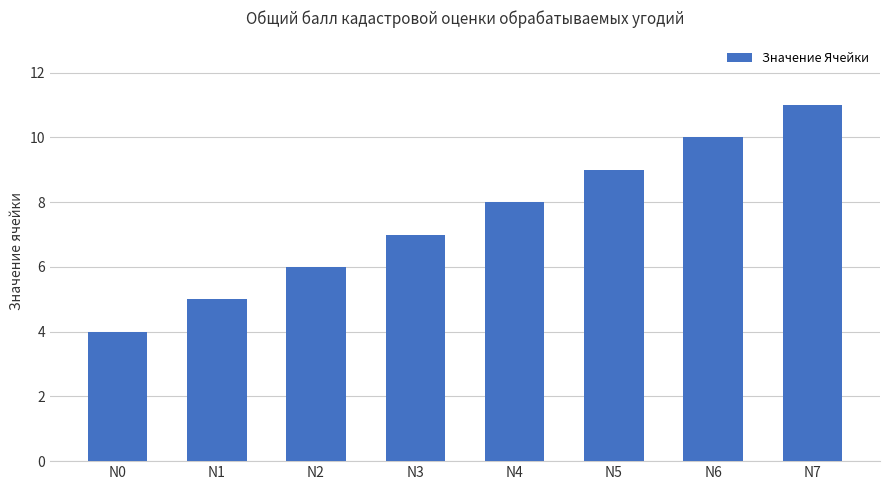

How many bars are there in total?

8